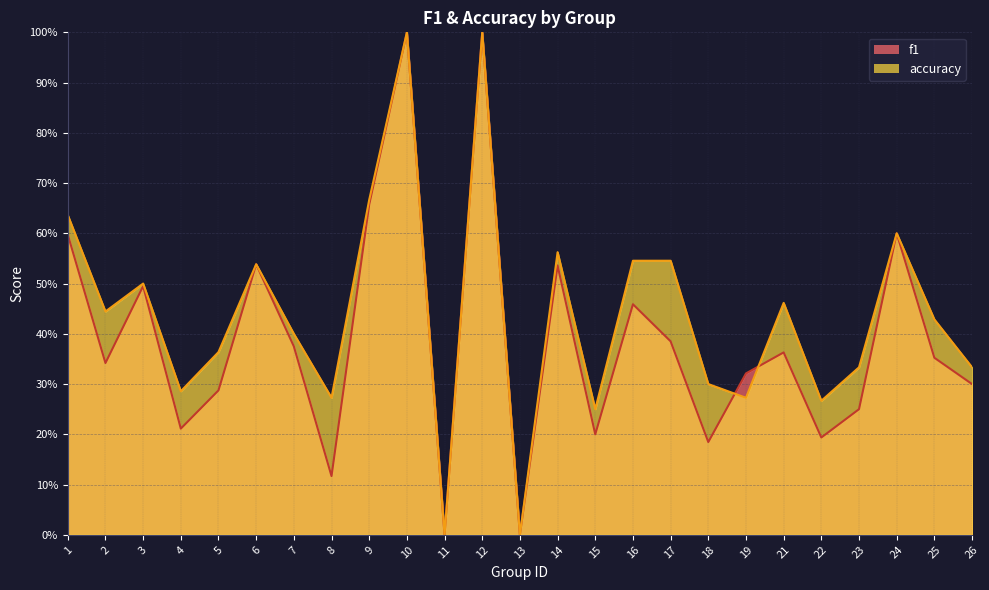

Reading left to right, list all the values displayed in this chart.

f1: 1=0.6	2=0.3	3=0.5	4=0.2	5=0.3	6=0.5	7=0.4	8=0.1	9=0.7	10=1.0	11=0.0	12=1.0	13=0.0	14=0.5	15=0.2	16=0.5	17=0.4	18=0.2	19=0.3	21=0.4	22=0.2	23=0.2	24=0.6	25=0.4	26=0.3
accuracy: 1=0.6	2=0.4	3=0.5	4=0.3	5=0.4	6=0.5	7=0.4	8=0.3	9=0.7	10=1.0	11=0.0	12=1.0	13=0.0	14=0.6	15=0.2	16=0.5	17=0.5	18=0.3	19=0.3	21=0.5	22=0.3	23=0.3	24=0.6	25=0.4	26=0.3